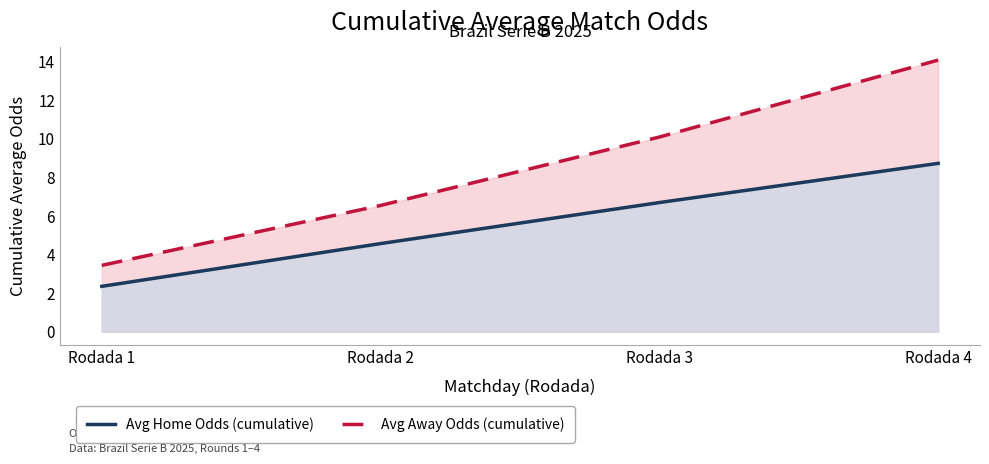

Reading left to right, transcribe all the data shown in this chart.

Avg Home Odds (cumulative): Rodada 1=2.4	Rodada 2=4.6	Rodada 3=6.7	Rodada 4=8.7
Avg Away Odds (cumulative): Rodada 1=3.4	Rodada 2=6.5	Rodada 3=10.1	Rodada 4=14.1